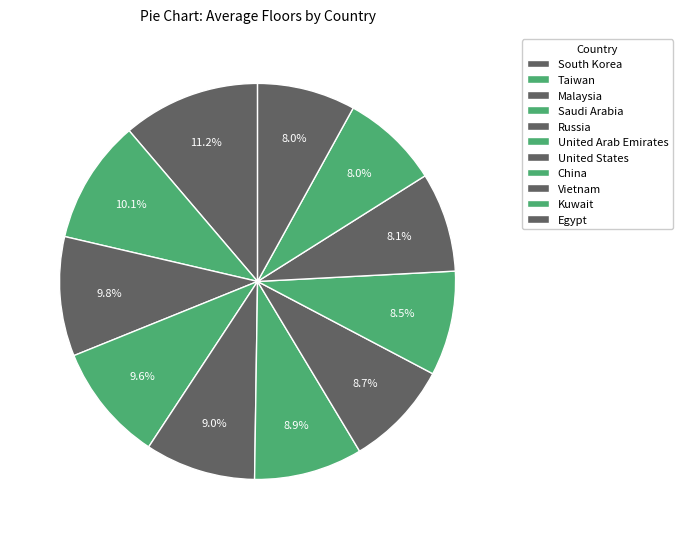

Is it true that China is 1% of the pie?

False